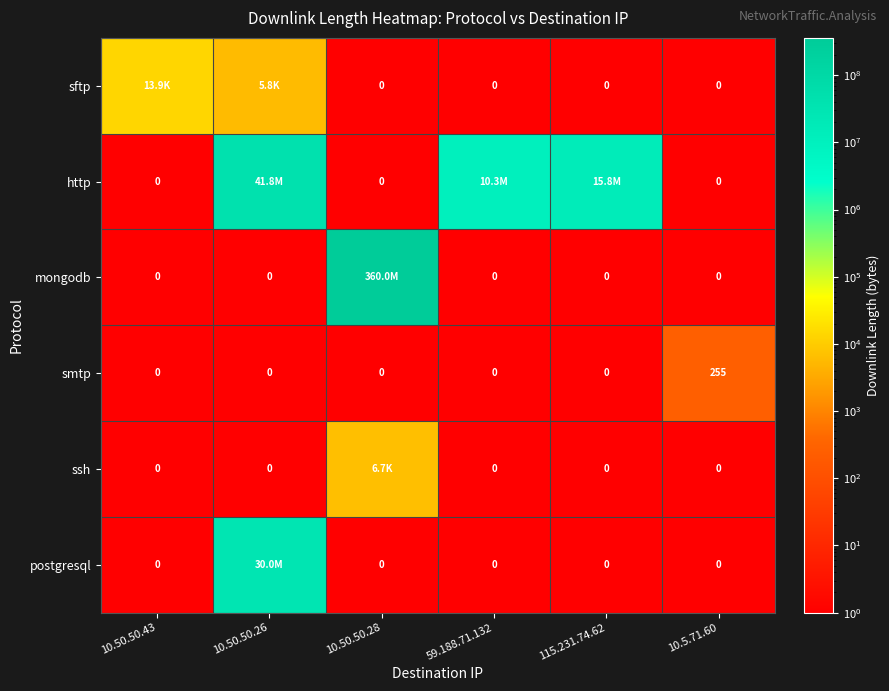

Is it true that smtp equals 0 at 59.188.71.132?

True